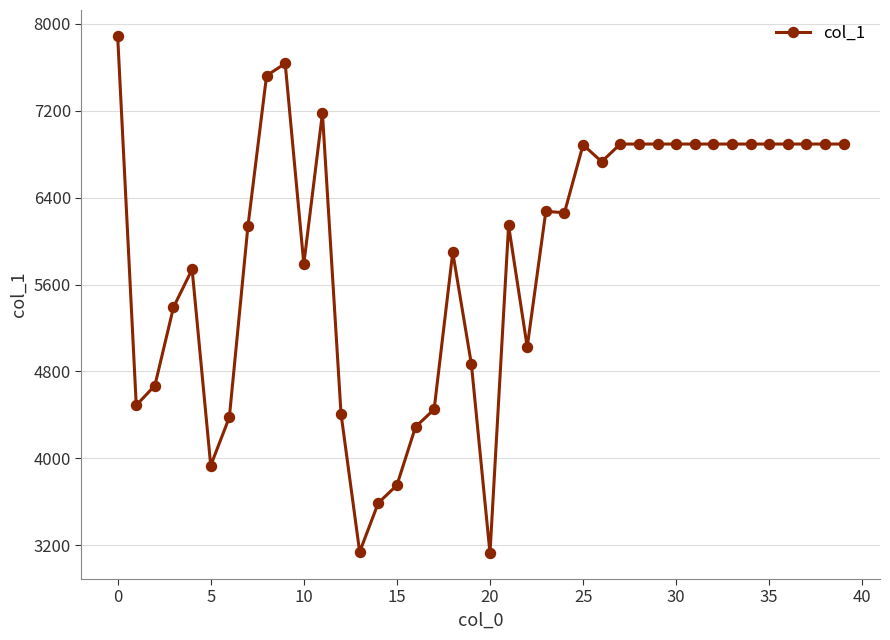

True or false: the data has more than 2 interior local peaks.

True